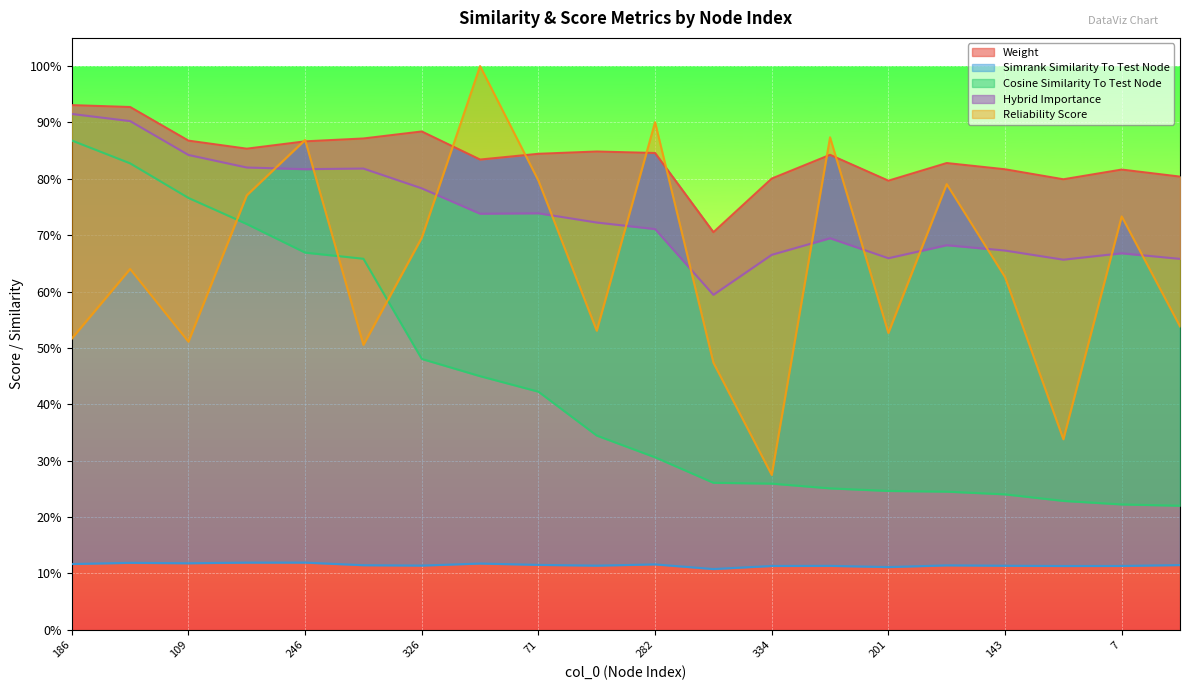

Reading right to left, extract all data points from this chart.

weight: 0.8	0.8	0.8	0.8	0.8	0.8	0.8	0.8	0.7	0.8	0.8	0.8	0.8	0.9	0.9	0.9	0.9	0.9	0.9	0.9
simrank_similarity_to_test_node: 0.1	0.1	0.1	0.1	0.1	0.1	0.1	0.1	0.1	0.1	0.1	0.1	0.1	0.1	0.1	0.1	0.1	0.1	0.1	0.1
cosine_similarity_to_test_node: 0.2	0.2	0.2	0.2	0.2	0.2	0.3	0.3	0.3	0.3	0.3	0.4	0.4	0.5	0.7	0.7	0.7	0.8	0.8	0.9
hybrid_importance: 0.7	0.7	0.7	0.7	0.7	0.7	0.7	0.7	0.6	0.7	0.7	0.7	0.7	0.8	0.8	0.8	0.8	0.8	0.9	0.9
reliability_score: 0.5	0.7	0.3	0.6	0.8	0.5	0.9	0.3	0.5	0.9	0.5	0.8	1.0	0.7	0.5	0.9	0.8	0.5	0.6	0.5